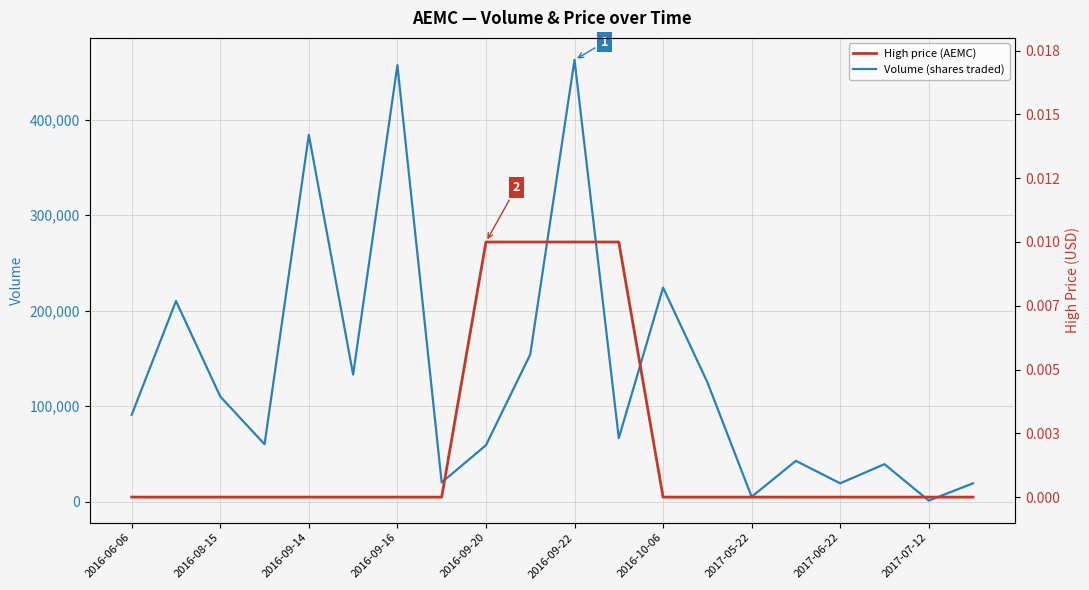

The value of Volume (shares traded) at 2016-09-22 is 154542. True or false?

False